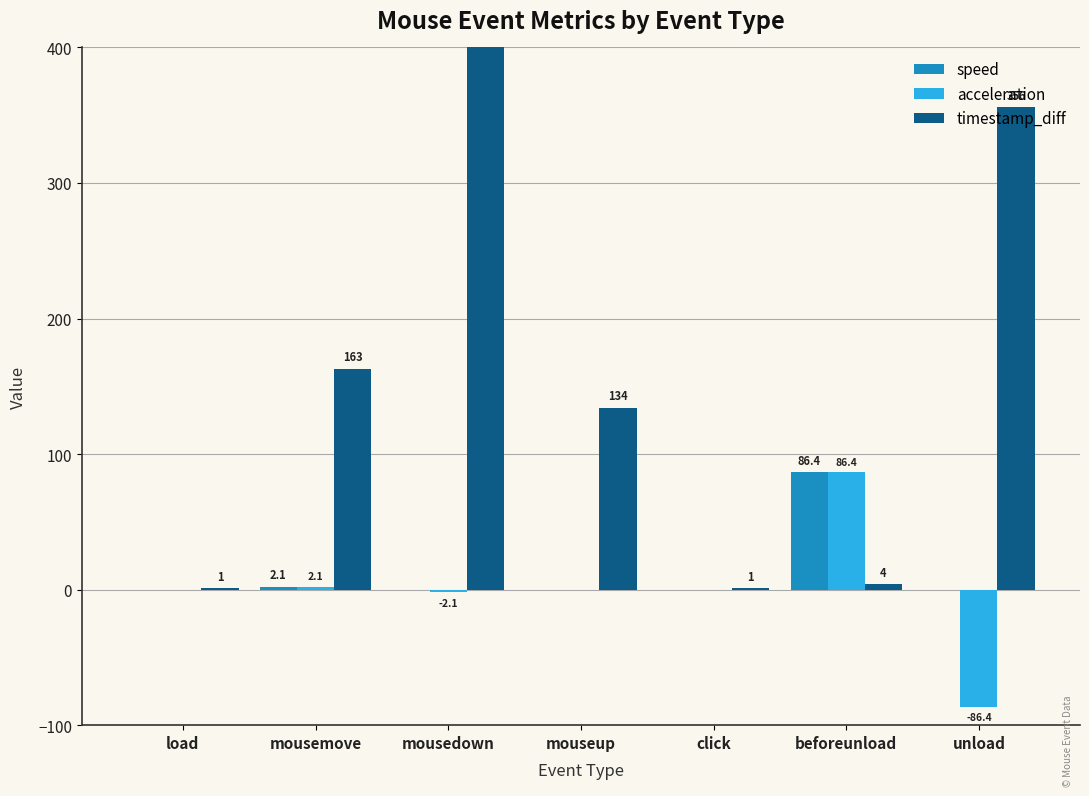

How many series are shown in this chart?

3